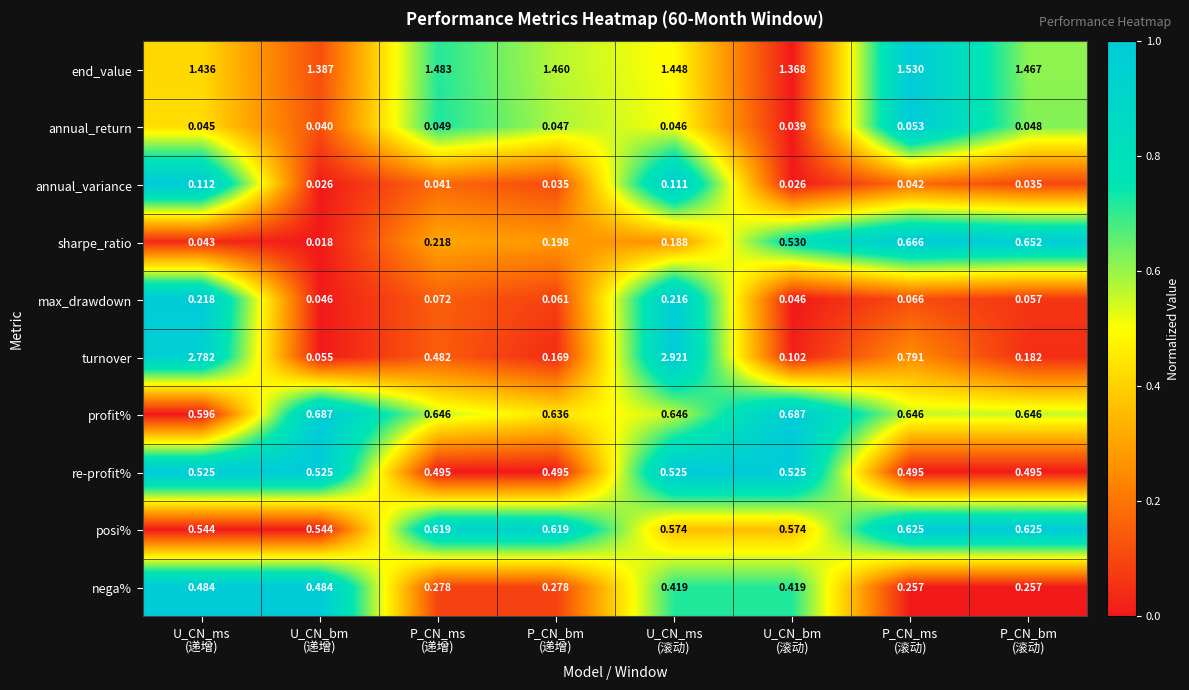

List the series in order of their peak value, highest first.

turnover, end_value, profit%, sharpe_ratio, posi%, re-profit%, nega%, max_drawdown, annual_variance, annual_return